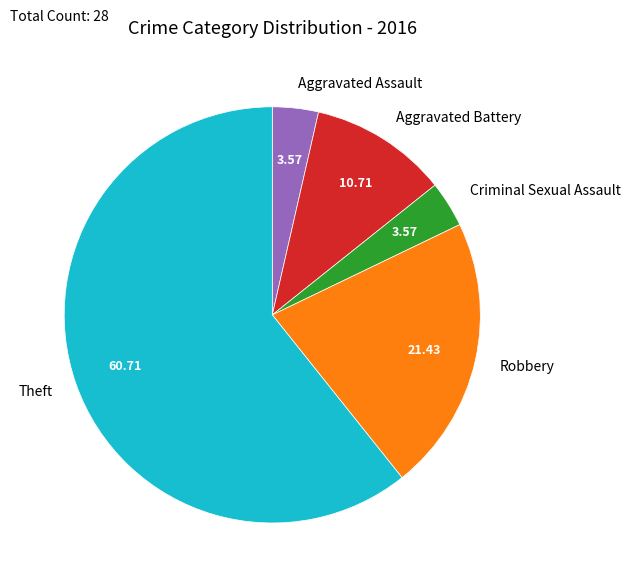

Combined, do Aggravated Battery and Theft account for over 50%?

Yes